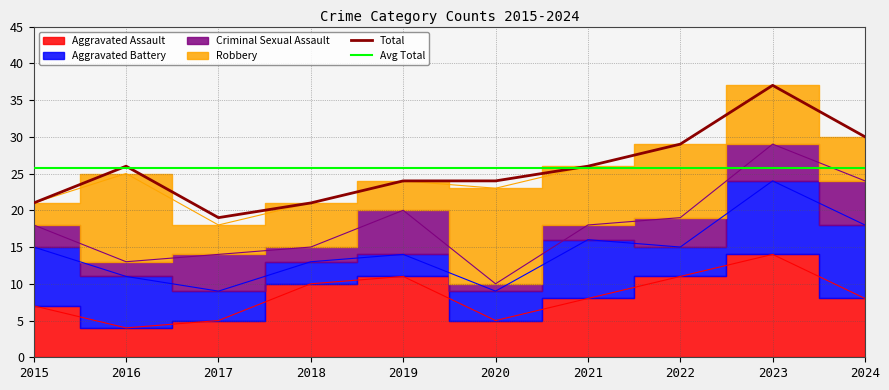

Which series changed the most between 2018 and 2024?

Total